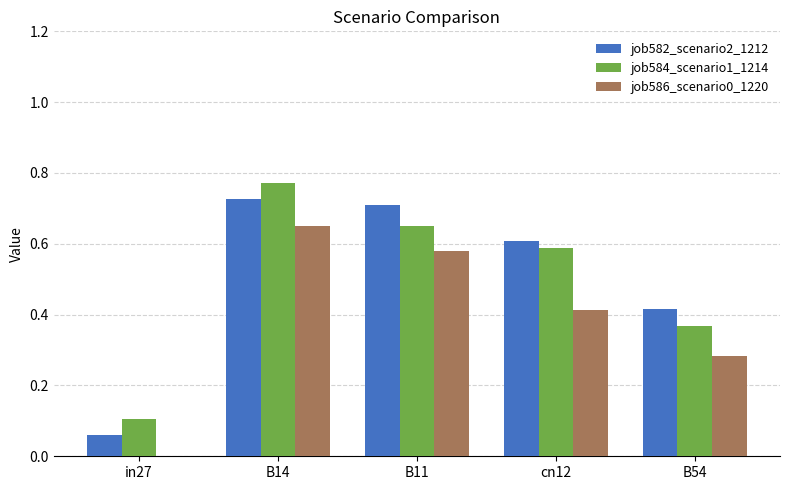

Between B14 and B11, which series saw the biggest shift?

job584_scenario1_1214